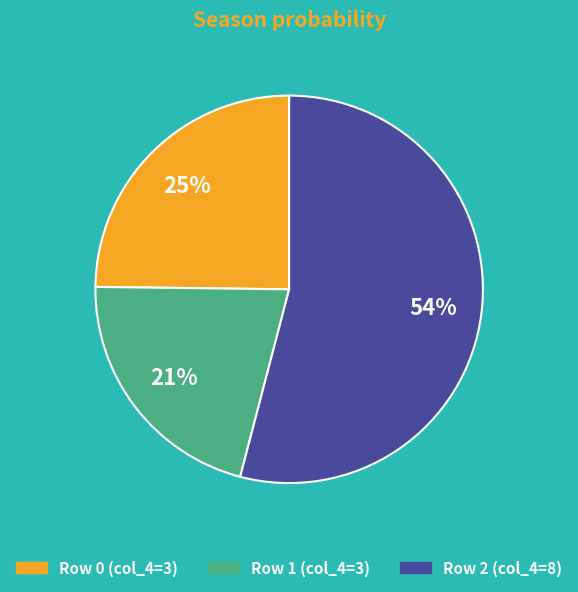

Which category accounts for the majority?

Row 2 (col_4=8)